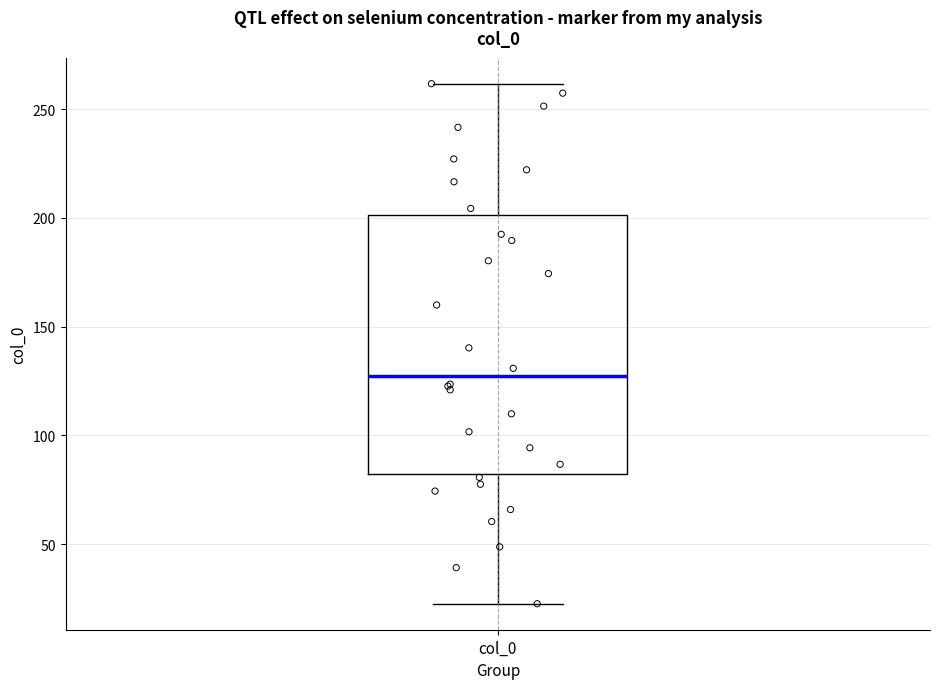

Where is the lower edge of the box for col_0 on the y-axis? The values are not printed on the chart, so give them approximately, as read against the axis.

80